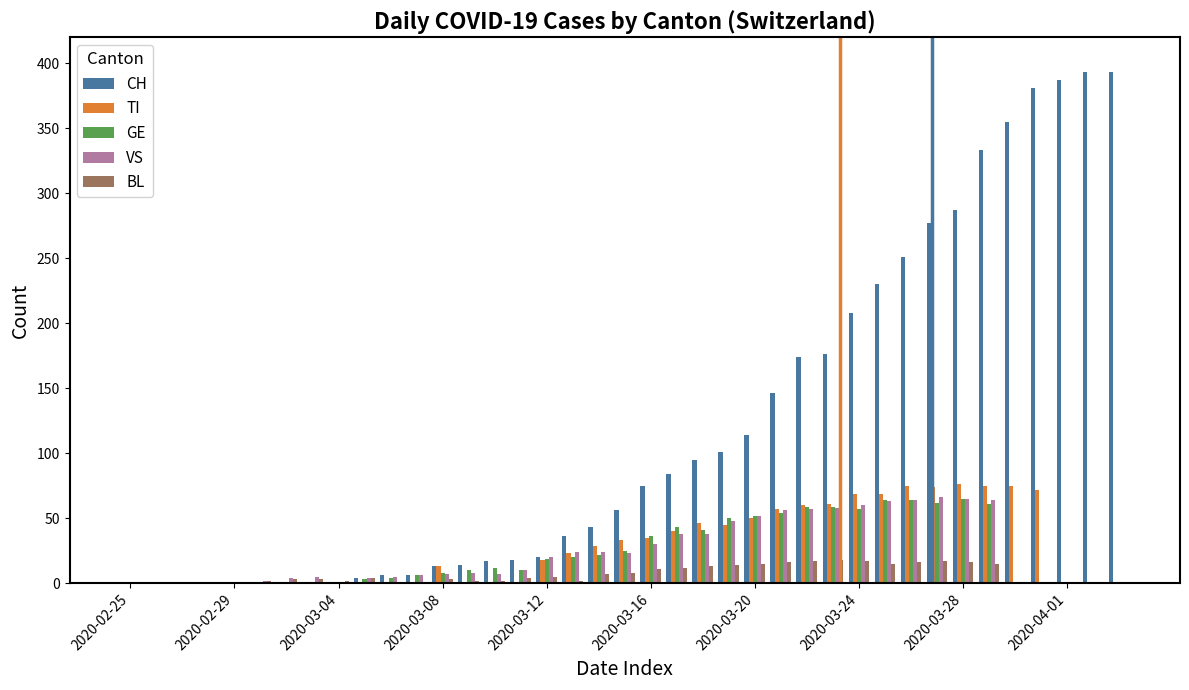

What is the sum of all BL values?

261